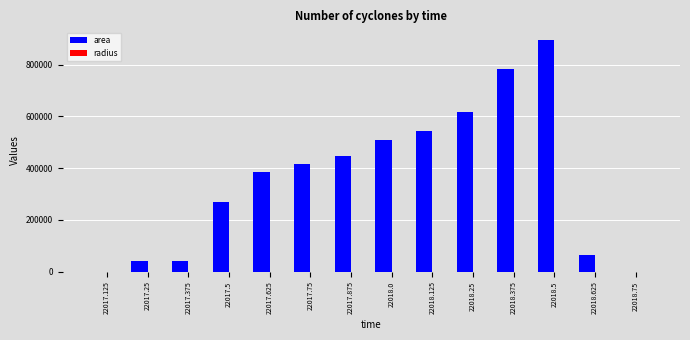

Which series has the largest total across all categories?

area